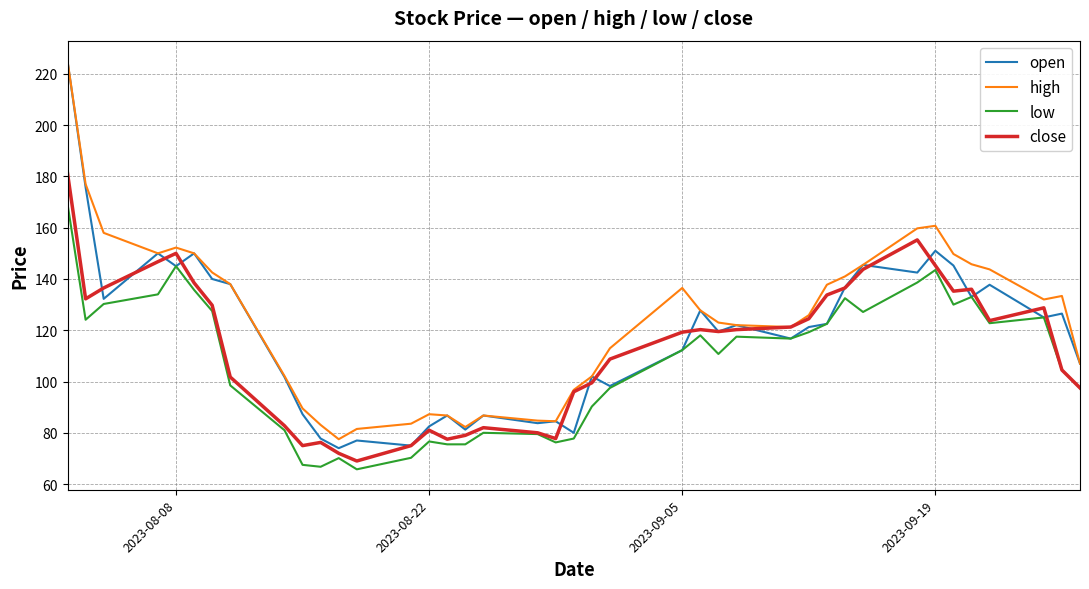

In open, how many points are lower than both neighbors (excluding endpoints)?

13